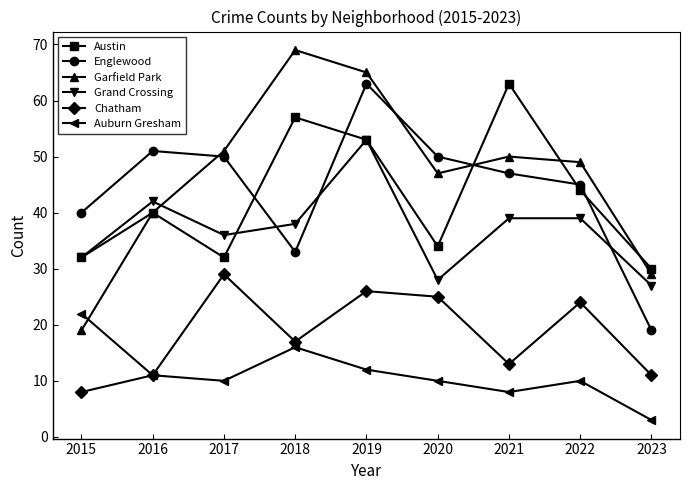

In Englewood, how many points are lower than both neighbors (excluding endpoints)?

1